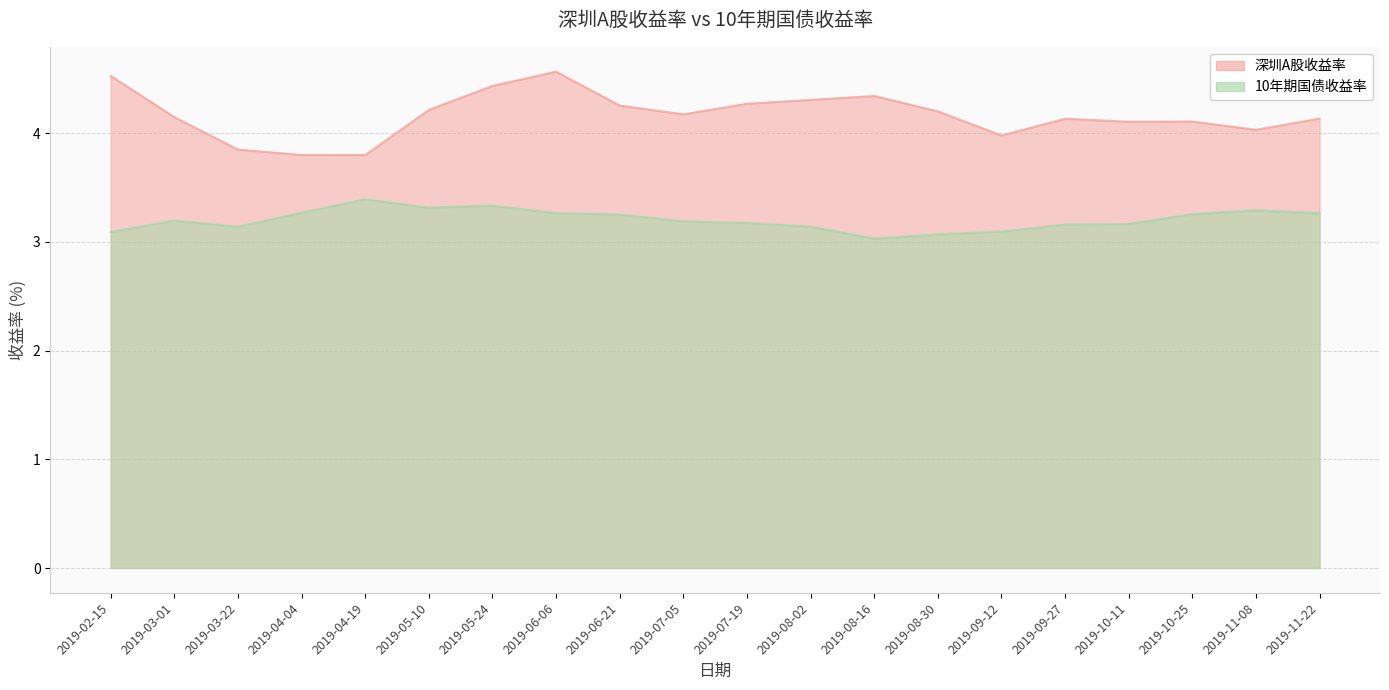

True or false: 深圳A股收益率 and 10年期国债收益率 intersect in this chart.

False